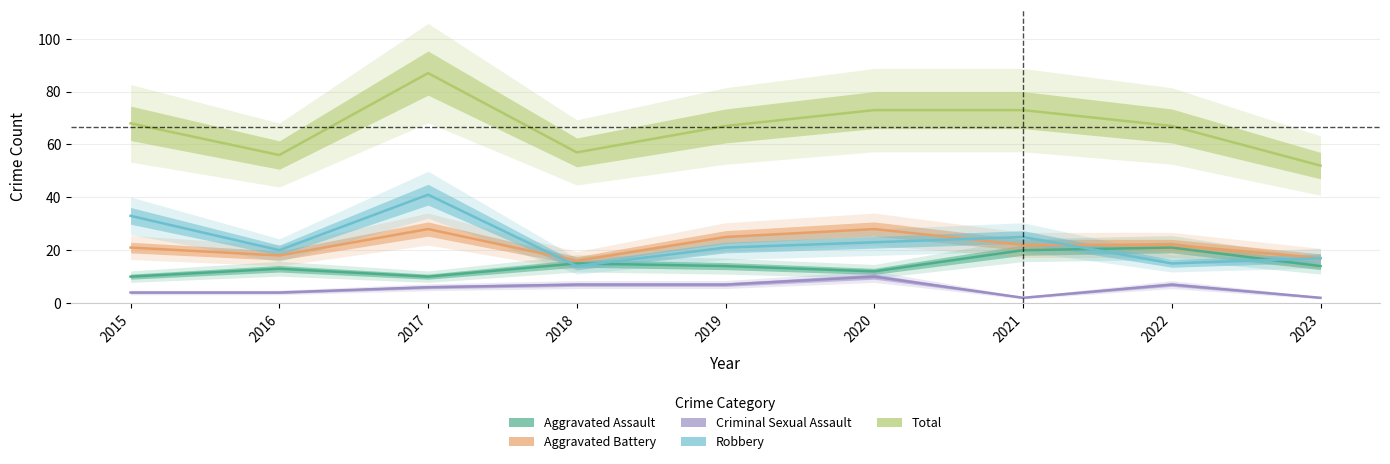

What is the value of the Robbery point at the 7th from the left?

25